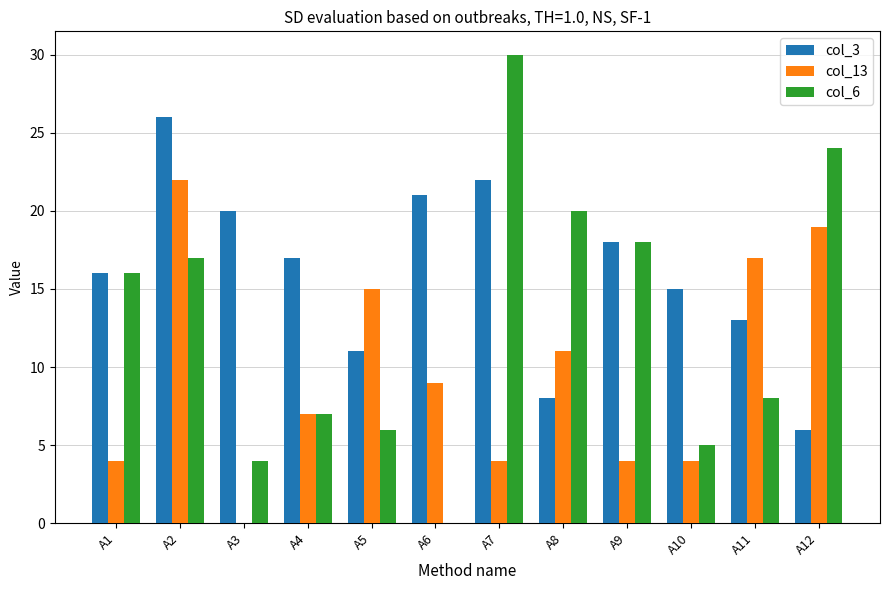

Does the chart contain stacked bars?

No